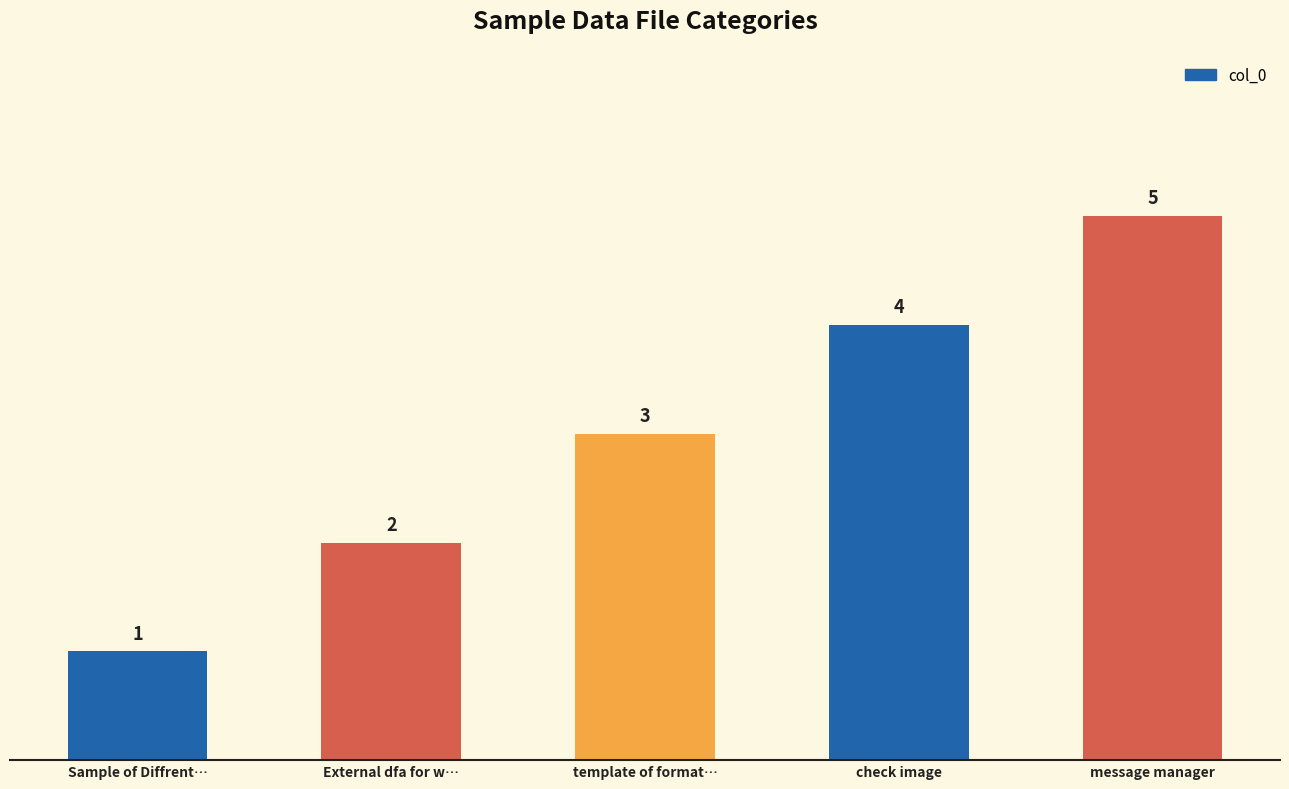

Between template of format… and Sample of Diffrent…, which is larger?

template of format…